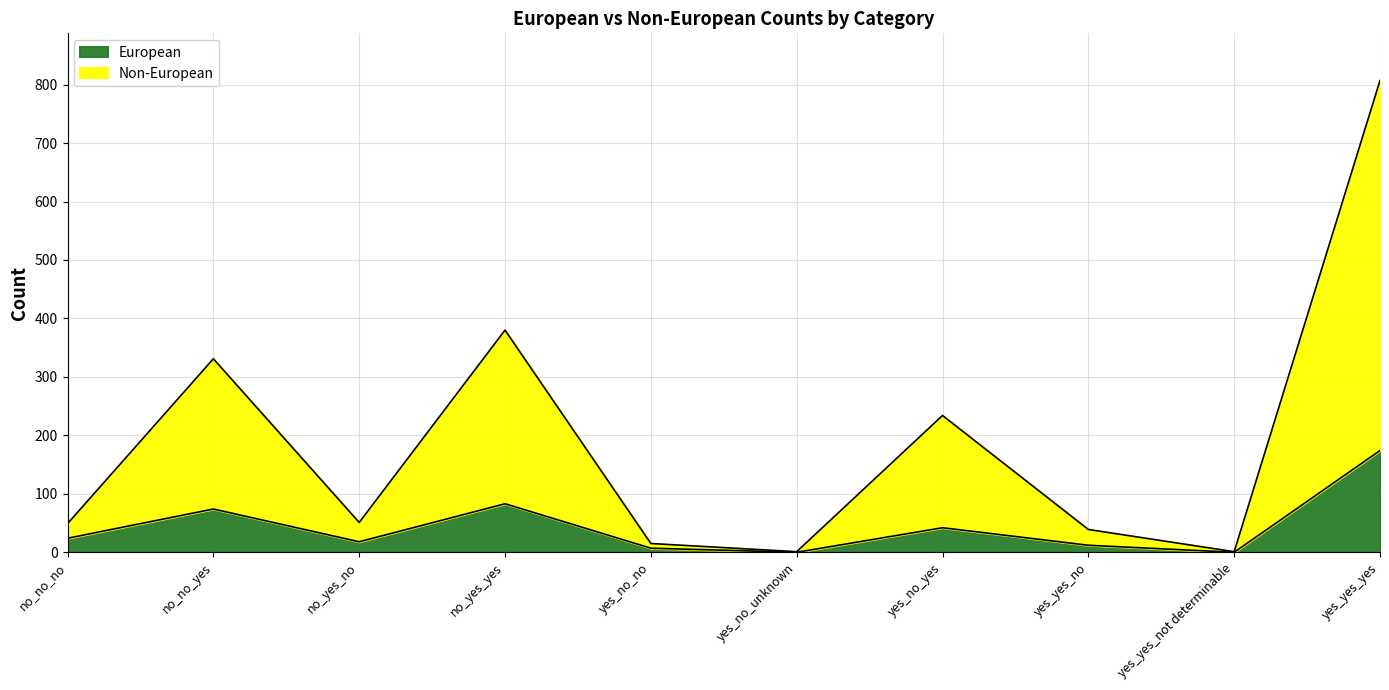

How many values in the European series are below 24?

5